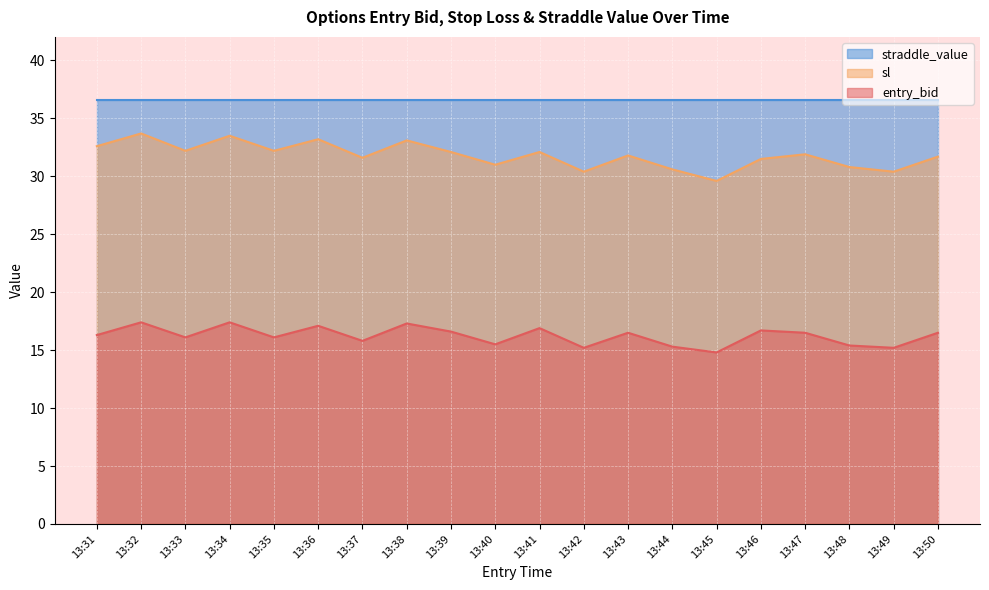

Which series changed the most between 13:32 and 13:35?

sl